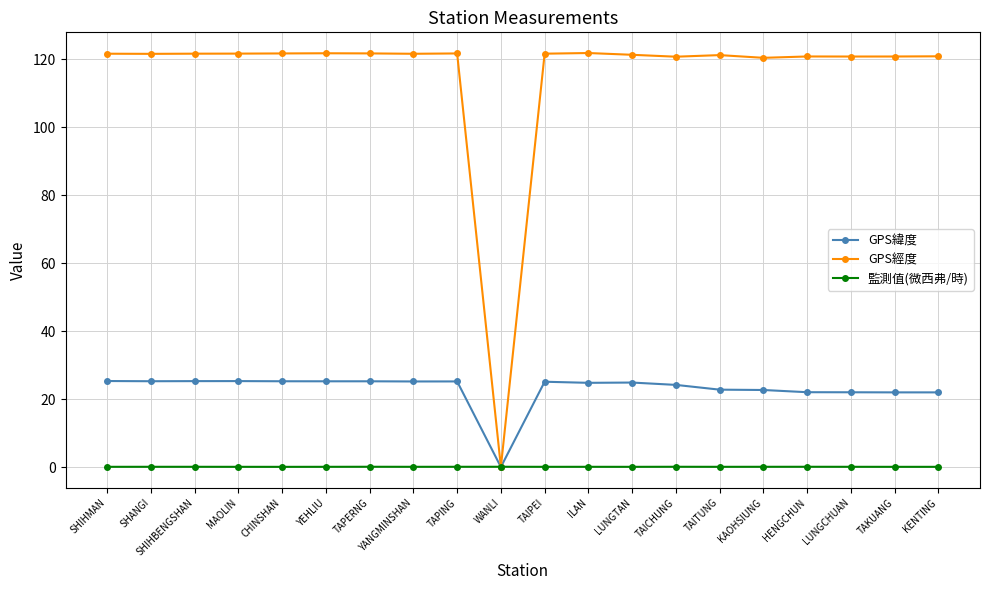

What is the difference between the maximum and minimum values in the GPS經度 series?

121.8